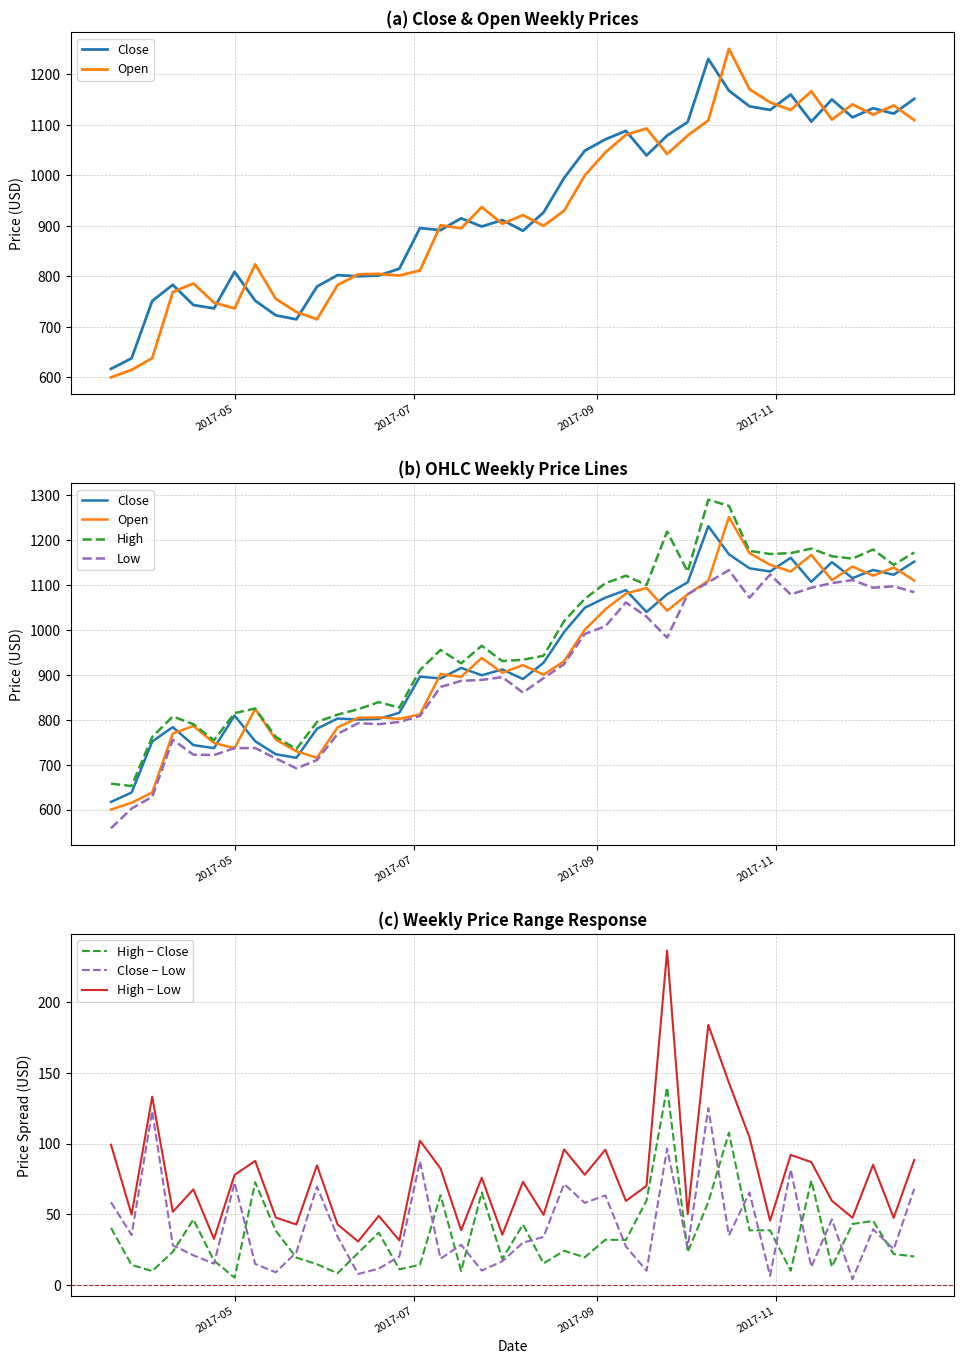

Count the number of data series in this chart.

4